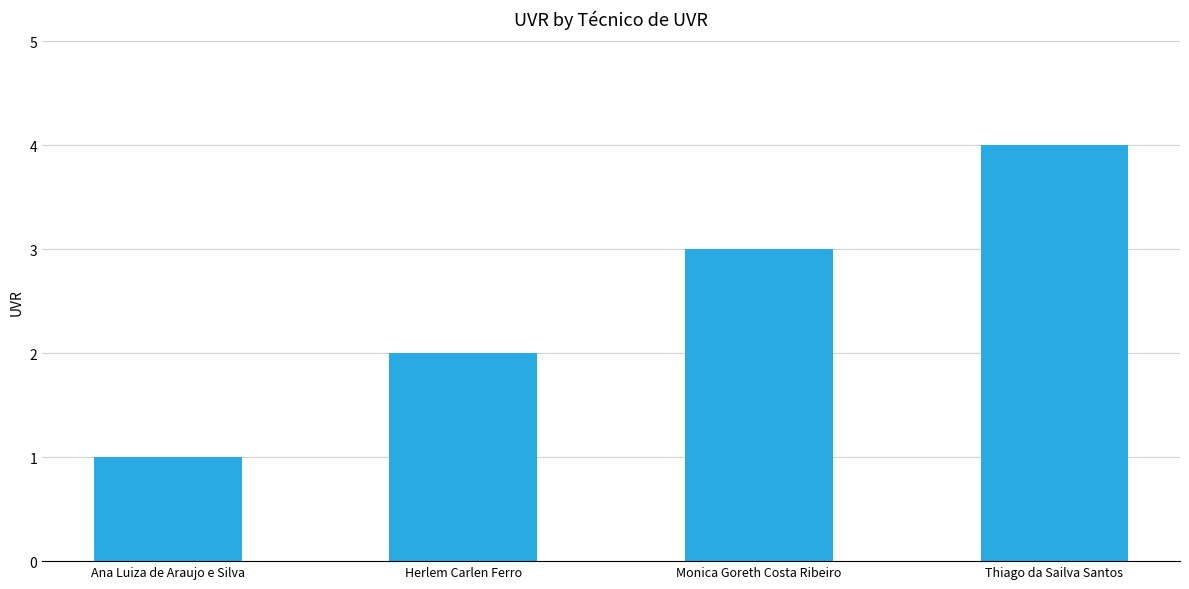

What value does the data have at Herlem Carlen Ferro?

2